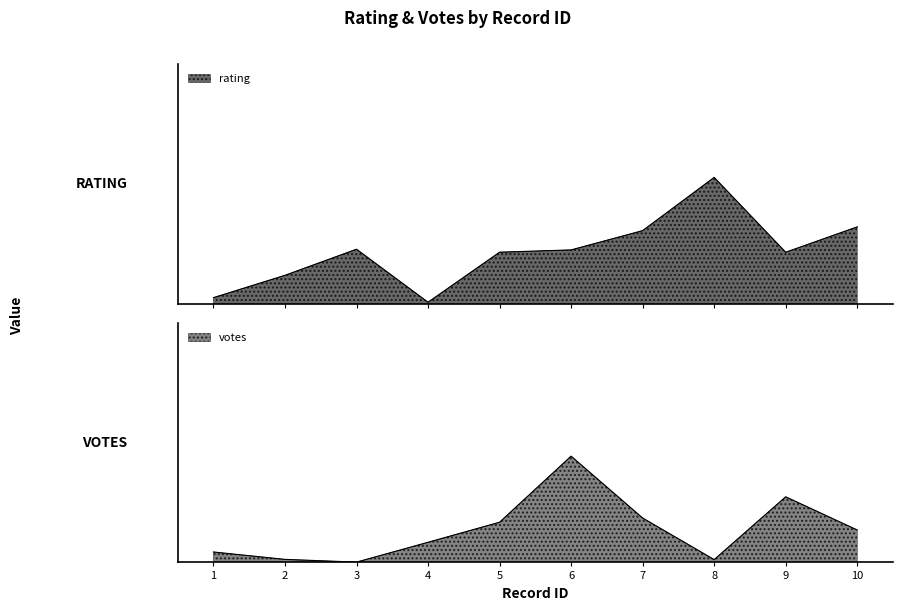

At which category does rating reach its first local valley?

4